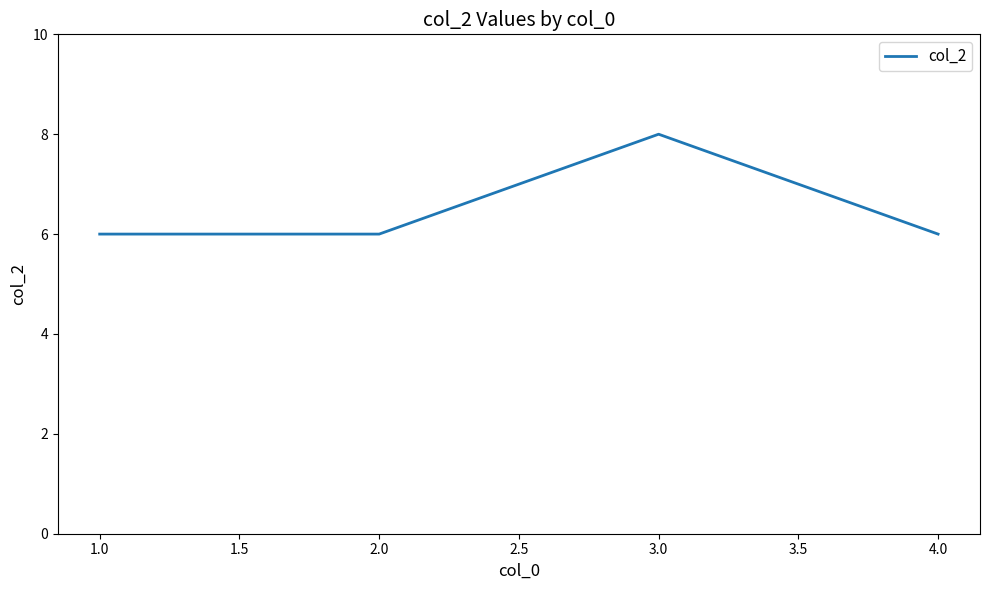

Where is the first local maximum?

3.0